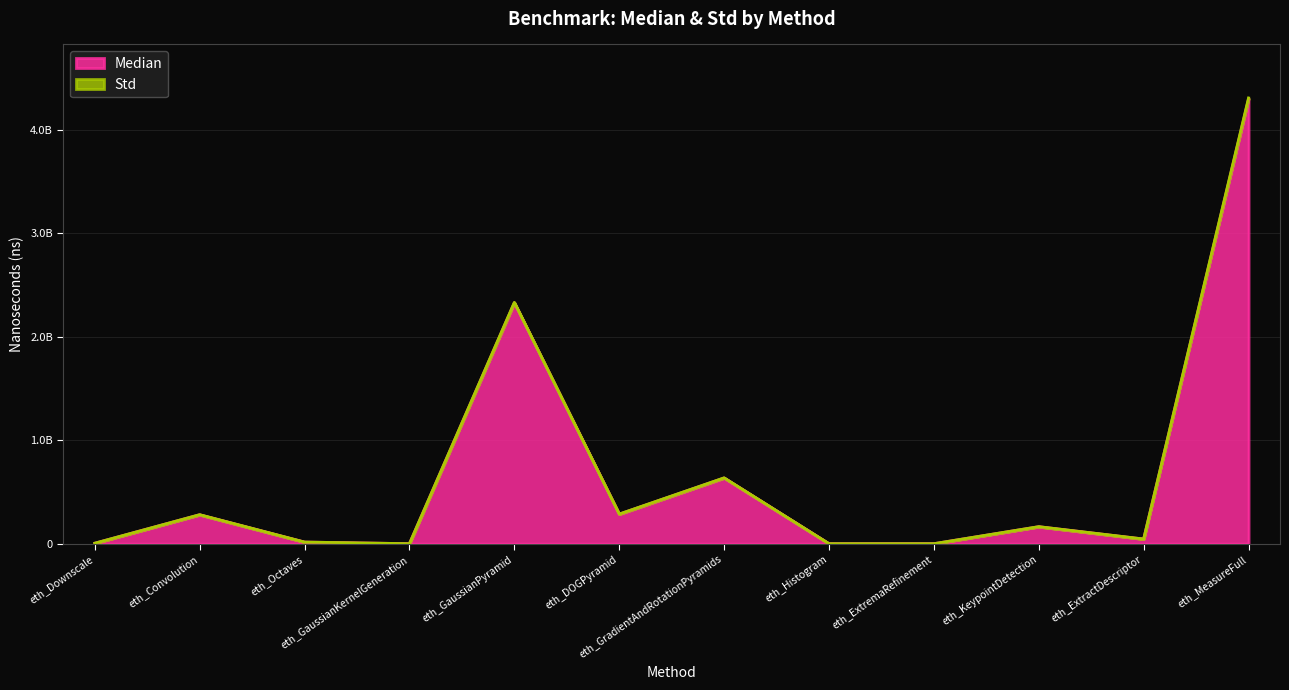

Reading left to right, extract all data points from this chart.

4478418	279884240	15688368	1932	2327607038	285510606	635069390	12884	176	164293542	44955734	4295884594